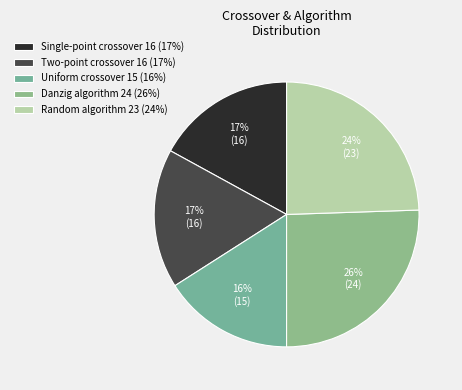

Is there any slice that represents more than half of the pie?

No